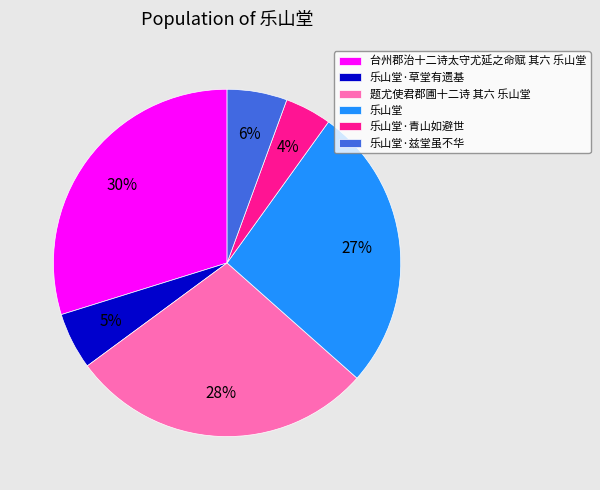

Between 乐山堂 and 台州郡治十二诗太守尤延之命赋 其六 乐山堂, which is larger?

台州郡治十二诗太守尤延之命赋 其六 乐山堂